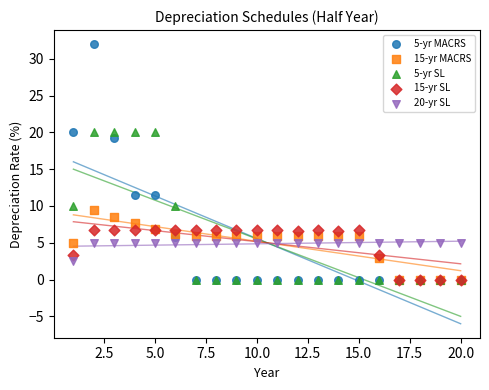

Across all series, what Y value is closest to 16?

19.2